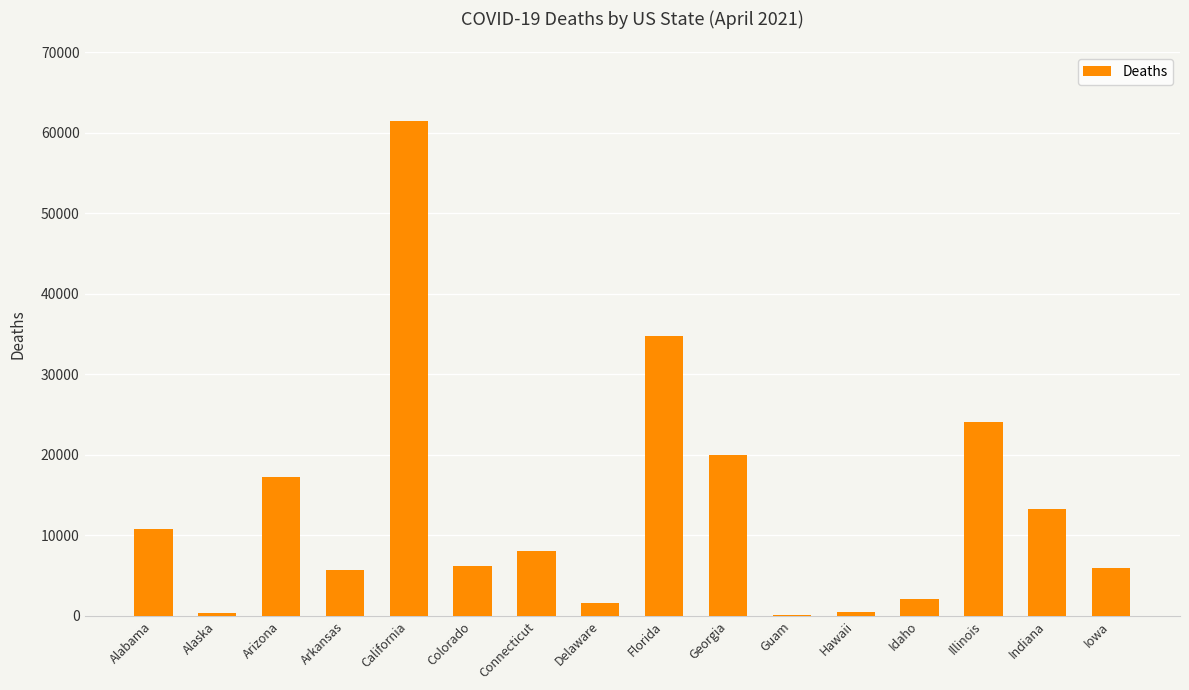

Where is the data nearest to the value 30790?

Florida